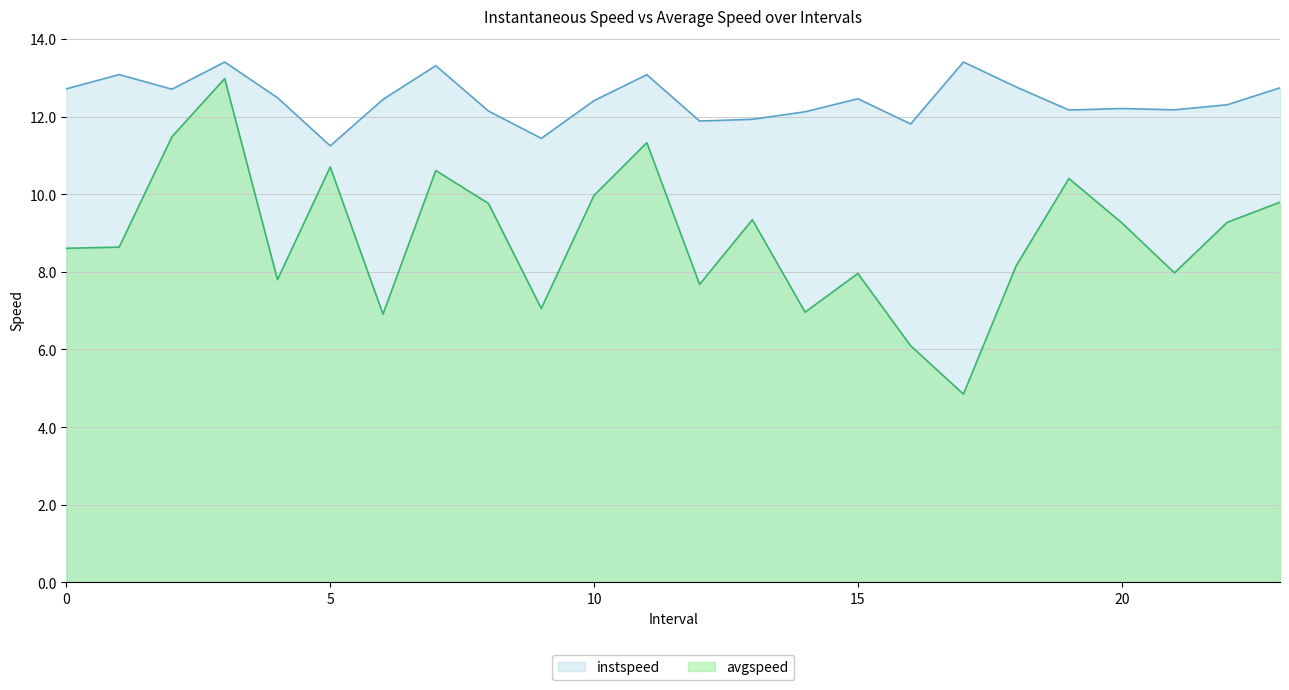

What is the average value of the avgspeed series?

8.9